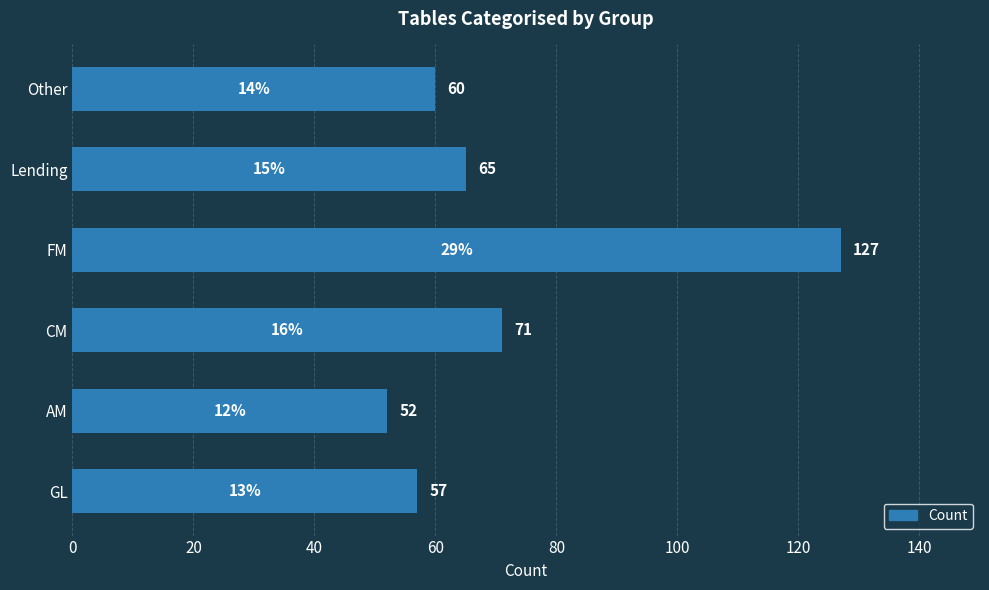

Reading bottom to top, extract all data points from this chart.

GL=57	AM=52	CM=71	FM=127	Lending=65	Other=60